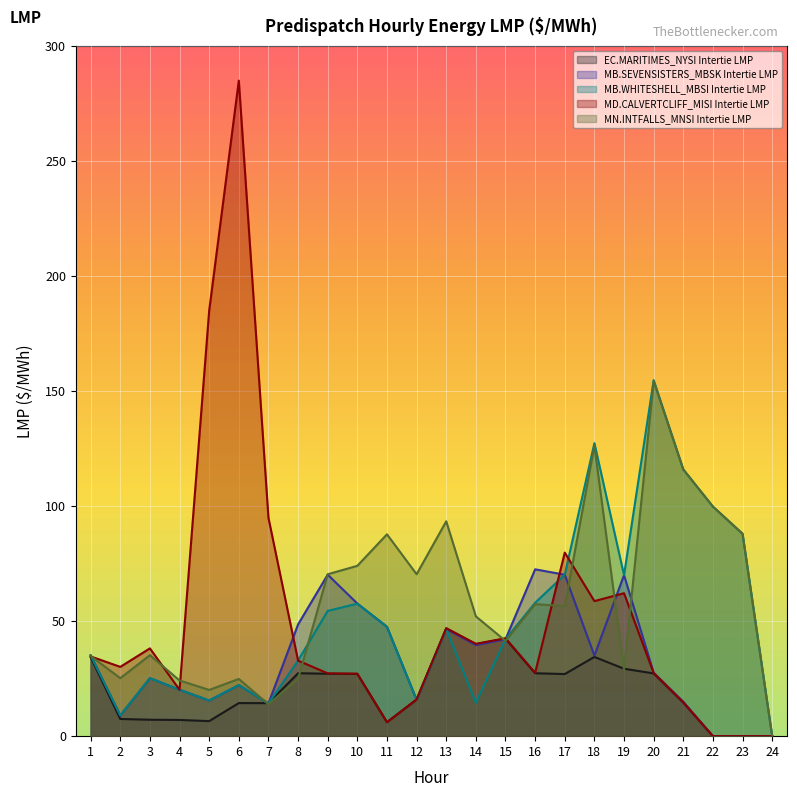

Rank the series by their maximum value, from highest to lowest.

MD.CALVERTCLIFF_MISI Intertie LMP, MB.WHITESHELL_MBSI Intertie LMP, MN.INTFALLS_MNSI Intertie LMP, MB.SEVENSISTERS_MBSK Intertie LMP, EC.MARITIMES_NYSI Intertie LMP